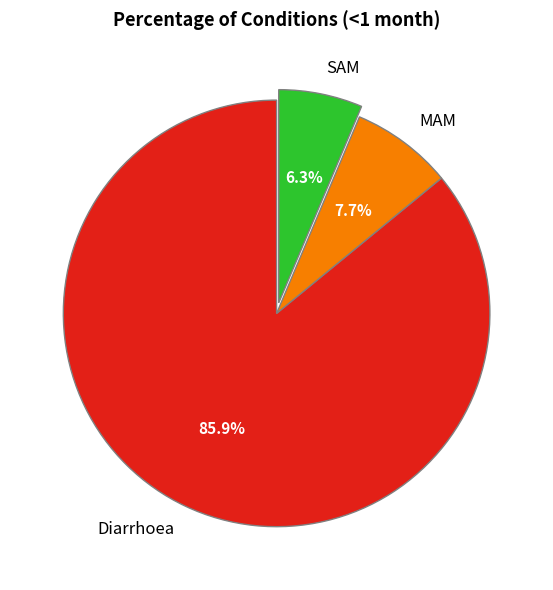

True or false: MAM accounts for 8% of the total.

True